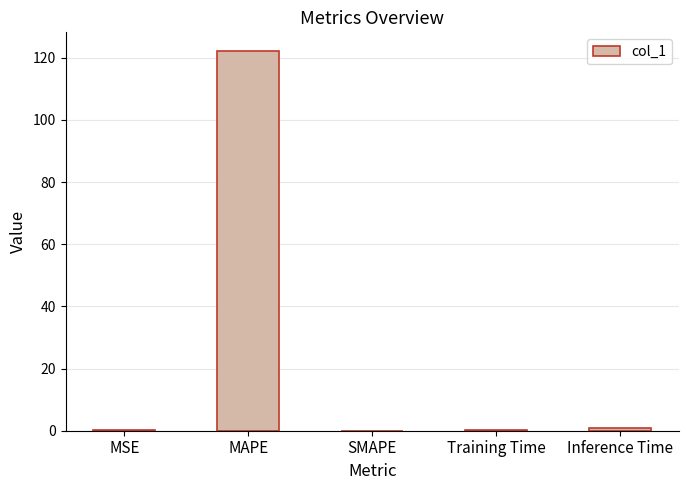

The value at SMAPE is 79.7. True or false?

False